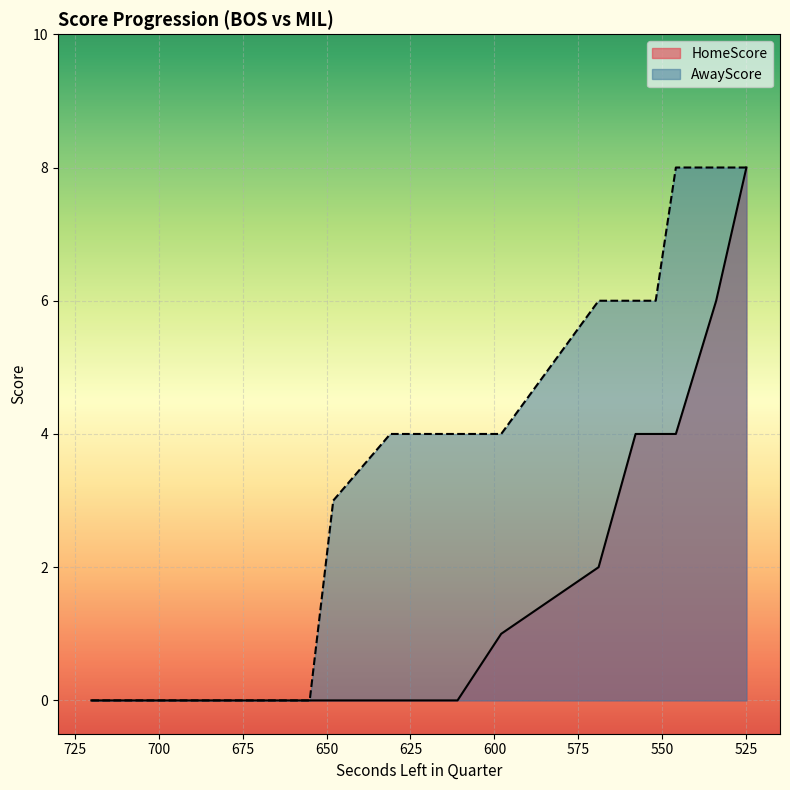

At which label does AwayScore first exceed 4?

569